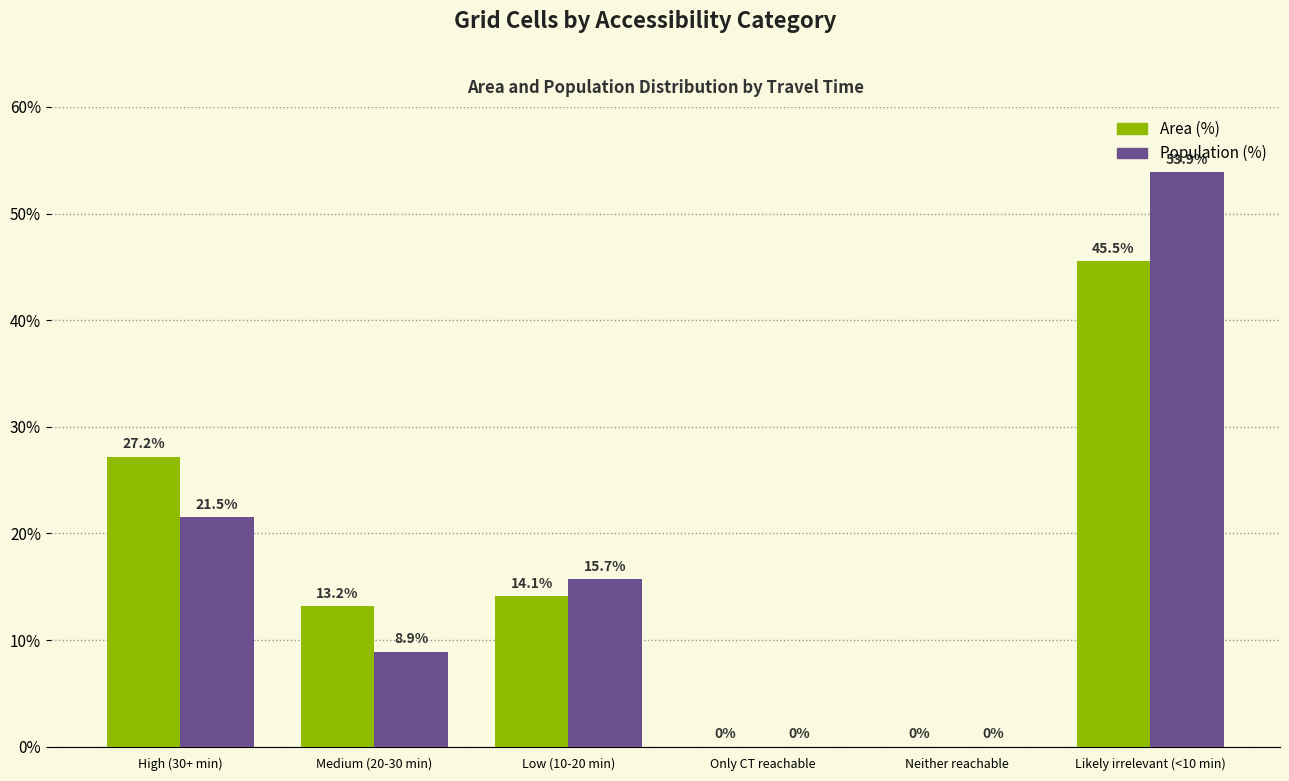

Between Medium (20-30 min) and Low (10-20 min), which series saw the biggest shift?

Population (%)